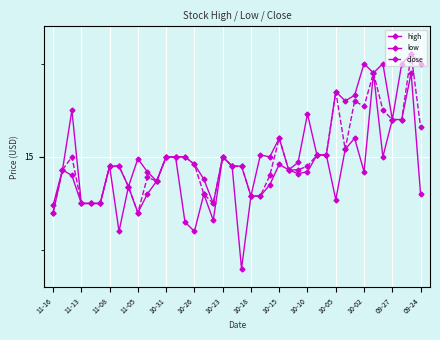

Does the chart have visible grid lines?

Yes